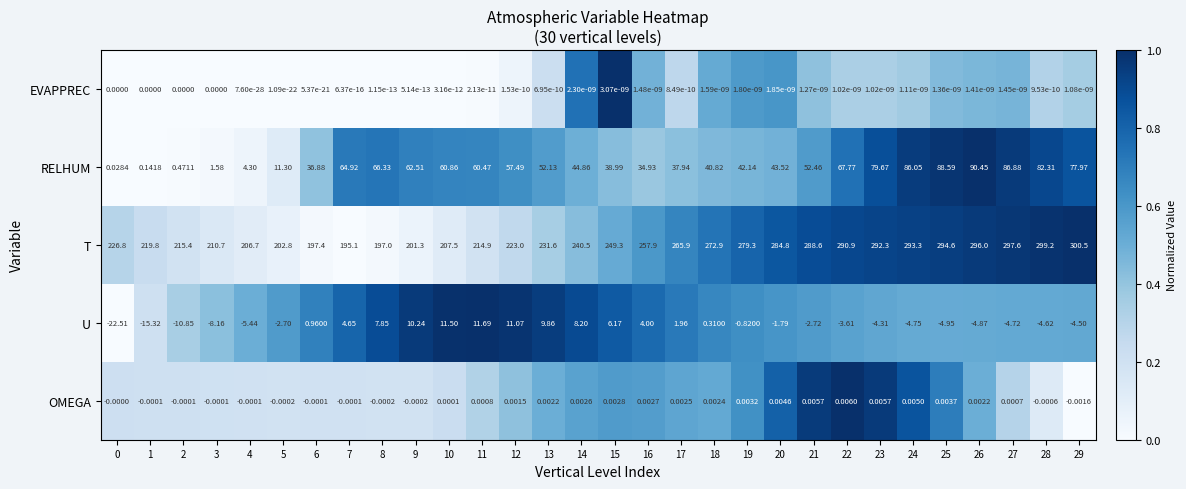

What is the maximum value shown in the chart?

300.5